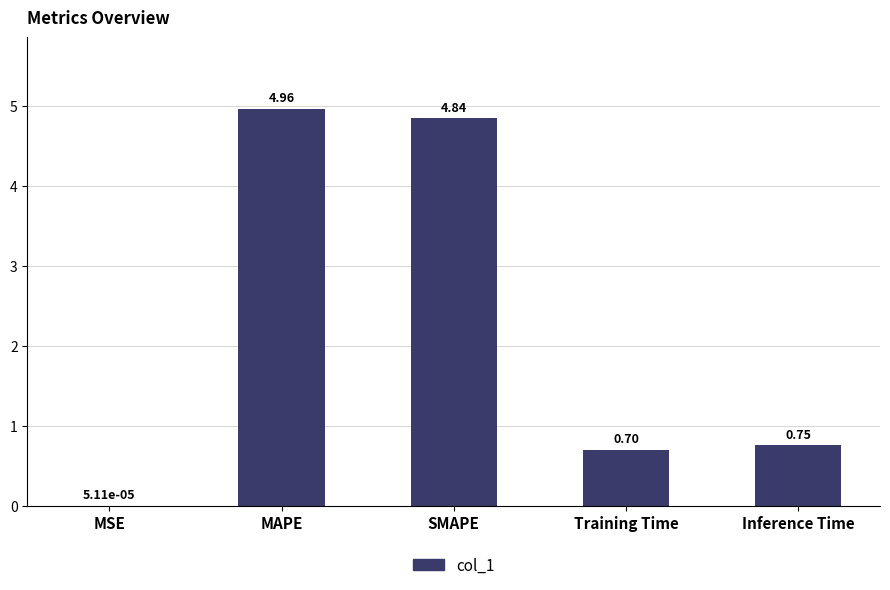

At which category does the chart reach its peak across all series?

MAPE